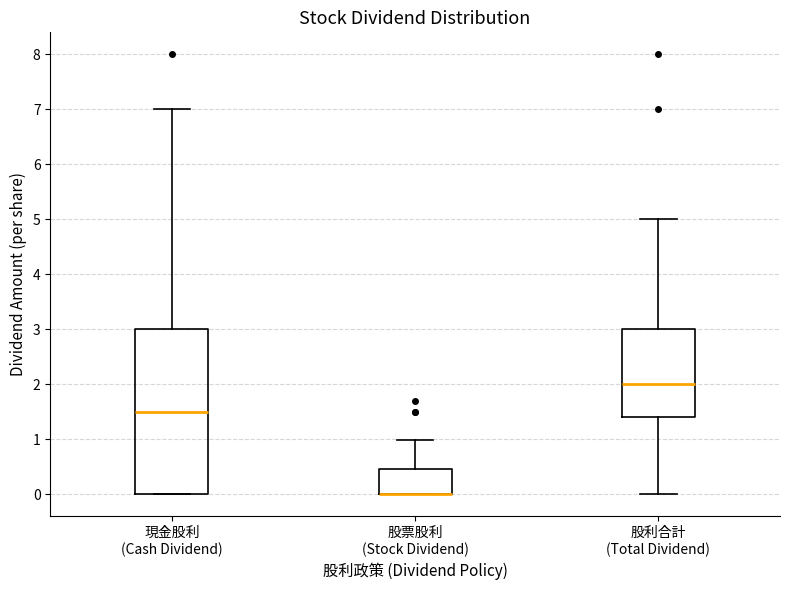

Comparing the boxes themselves (not the whiskers), which one is the tallest?

現金股利 (Cash Dividend)